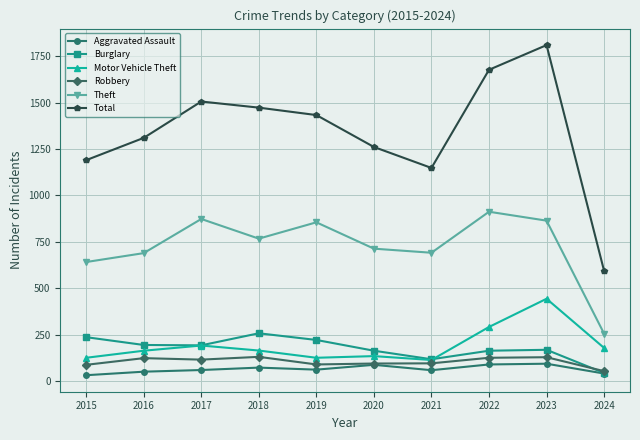

Which series changed the most between 2015 and 2022?

Total